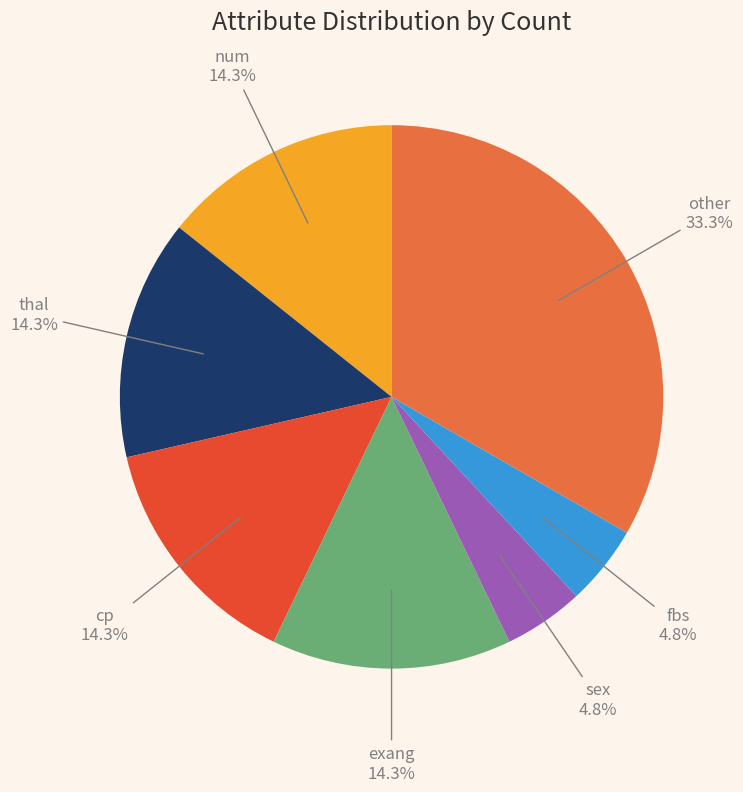

To the nearest percent, what is the average slice percentage?

14%